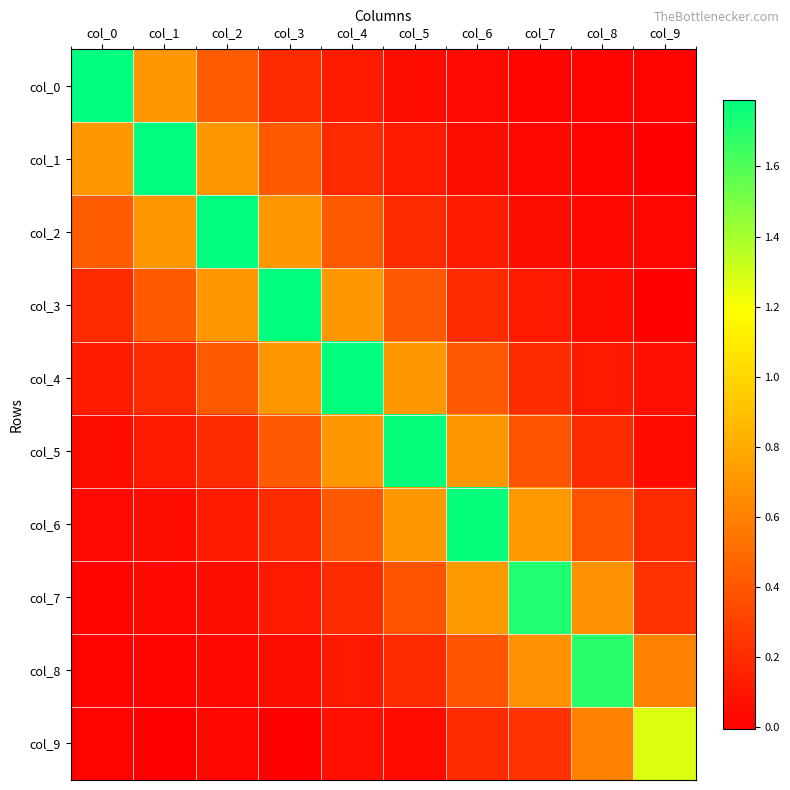

Reading left to right, extract all data points from this chart.

col_0: col_0=1.8	col_1=0.7	col_2=0.4	col_3=0.2	col_4=0.1	col_5=0.1	col_6=0.0	col_7=0.0	col_8=0.0	col_9=0.0
col_1: col_0=0.7	col_1=1.8	col_2=0.7	col_3=0.4	col_4=0.2	col_5=0.1	col_6=0.1	col_7=0.0	col_8=0.0	col_9=-0.0
col_2: col_0=0.4	col_1=0.7	col_2=1.8	col_3=0.7	col_4=0.4	col_5=0.2	col_6=0.1	col_7=0.1	col_8=0.0	col_9=0.0
col_3: col_0=0.2	col_1=0.4	col_2=0.7	col_3=1.8	col_4=0.7	col_5=0.4	col_6=0.2	col_7=0.1	col_8=0.1	col_9=0.0
col_4: col_0=0.1	col_1=0.2	col_2=0.4	col_3=0.7	col_4=1.8	col_5=0.7	col_6=0.4	col_7=0.2	col_8=0.1	col_9=0.1
col_5: col_0=0.1	col_1=0.1	col_2=0.2	col_3=0.4	col_4=0.7	col_5=1.8	col_6=0.7	col_7=0.4	col_8=0.2	col_9=0.0
col_6: col_0=0.0	col_1=0.1	col_2=0.1	col_3=0.2	col_4=0.4	col_5=0.7	col_6=1.8	col_7=0.7	col_8=0.4	col_9=0.2
col_7: col_0=0.0	col_1=0.0	col_2=0.1	col_3=0.1	col_4=0.2	col_5=0.4	col_6=0.7	col_7=1.7	col_8=0.7	col_9=0.2
col_8: col_0=0.0	col_1=0.0	col_2=0.0	col_3=0.1	col_4=0.1	col_5=0.2	col_6=0.4	col_7=0.7	col_8=1.7	col_9=0.6
col_9: col_0=0.0	col_1=-0.0	col_2=0.0	col_3=0.0	col_4=0.1	col_5=0.0	col_6=0.2	col_7=0.2	col_8=0.6	col_9=1.3